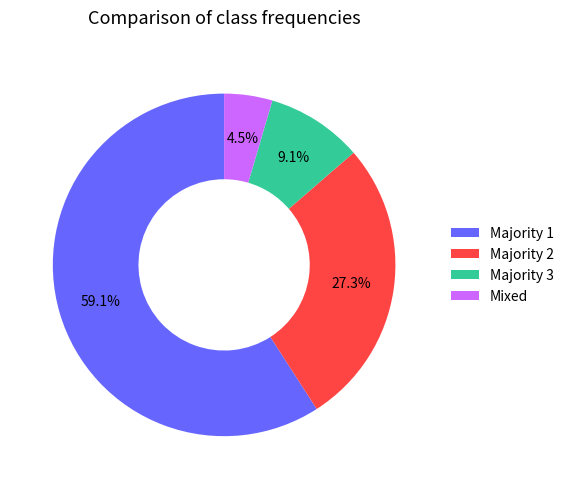

Which has a higher value, Majority 3 or Majority 1?

Majority 1